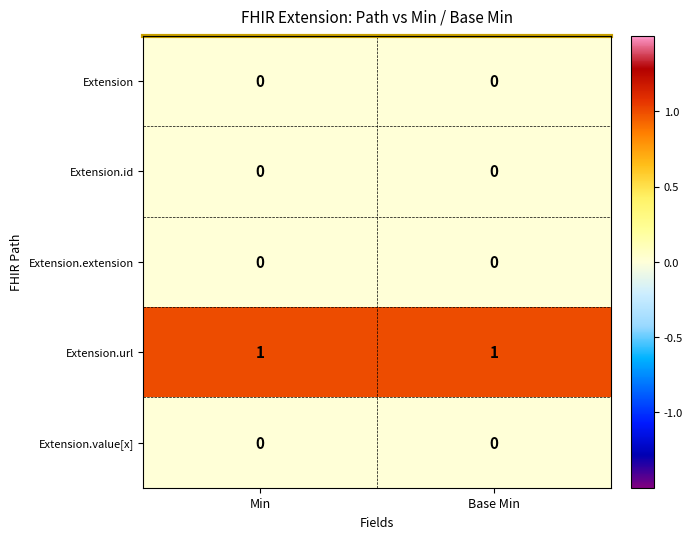

Reading left to right, extract all data points from this chart.

Extension: 0	0
Extension.id: 0	0
Extension.extension: 0	0
Extension.url: 1	1
Extension.value[x]: 0	0